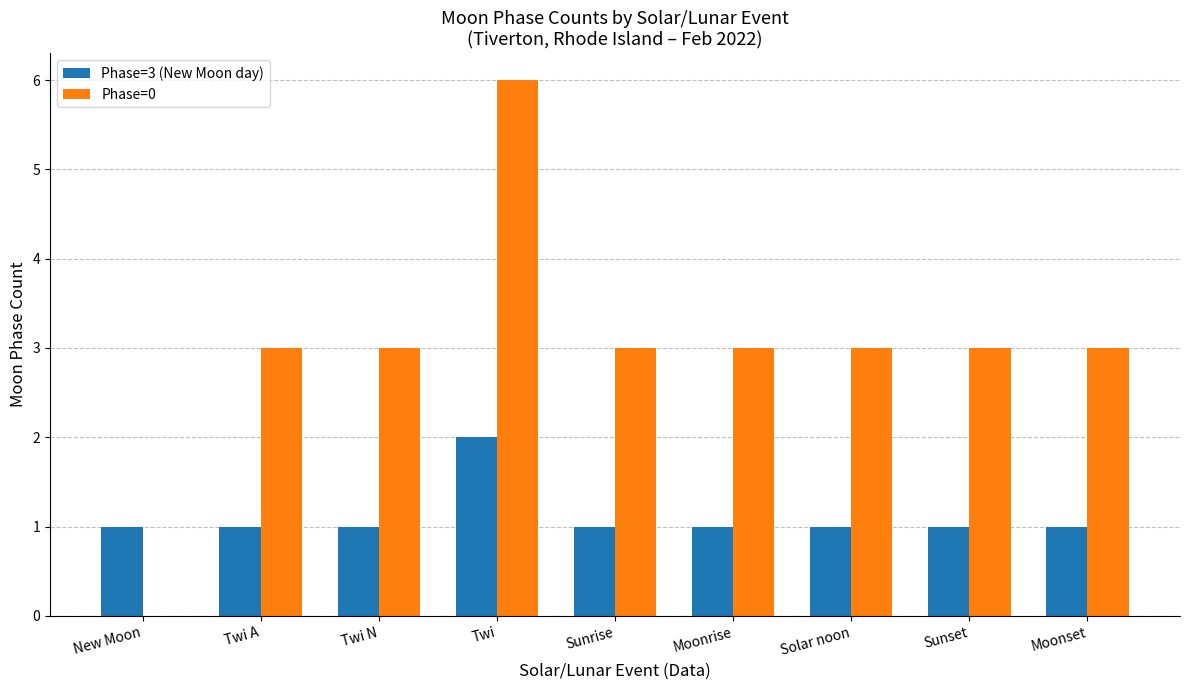

True or false: Phase=3 (New Moon day) has a value of 1 at Sunrise.

True